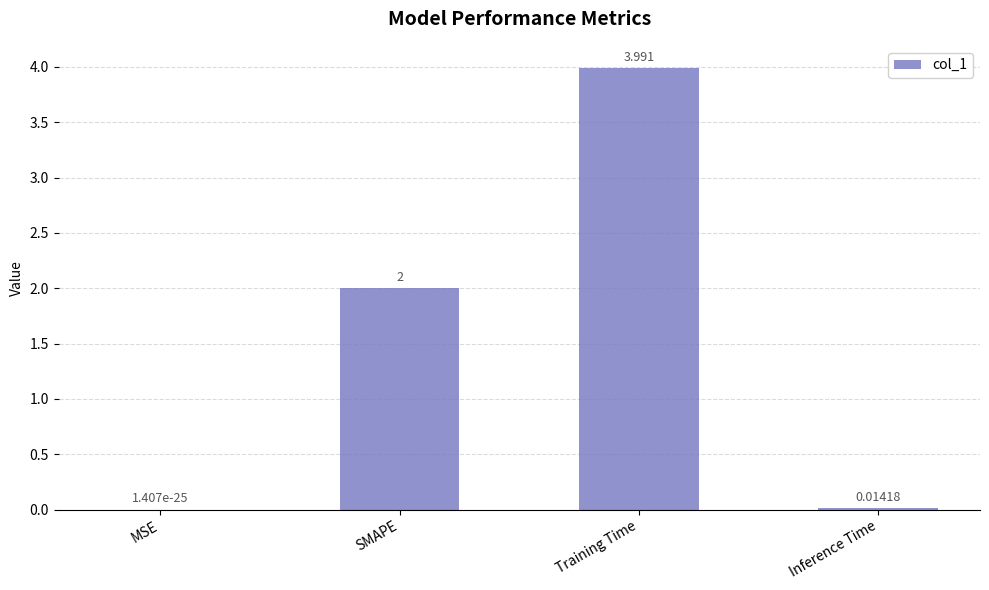

At which label is the value closest to 1?

Inference Time